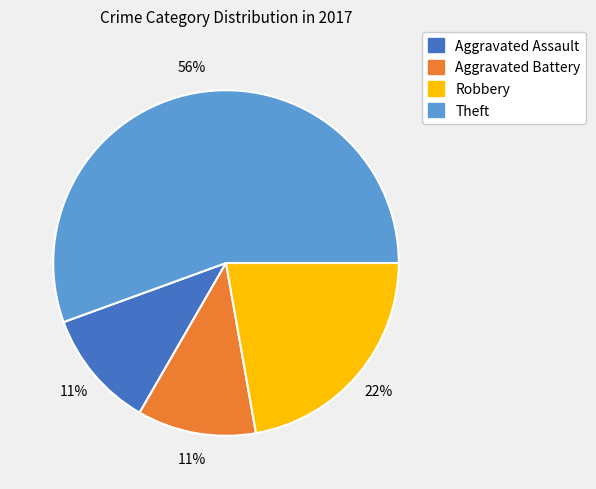

Which category has the biggest portion of the pie?

Theft